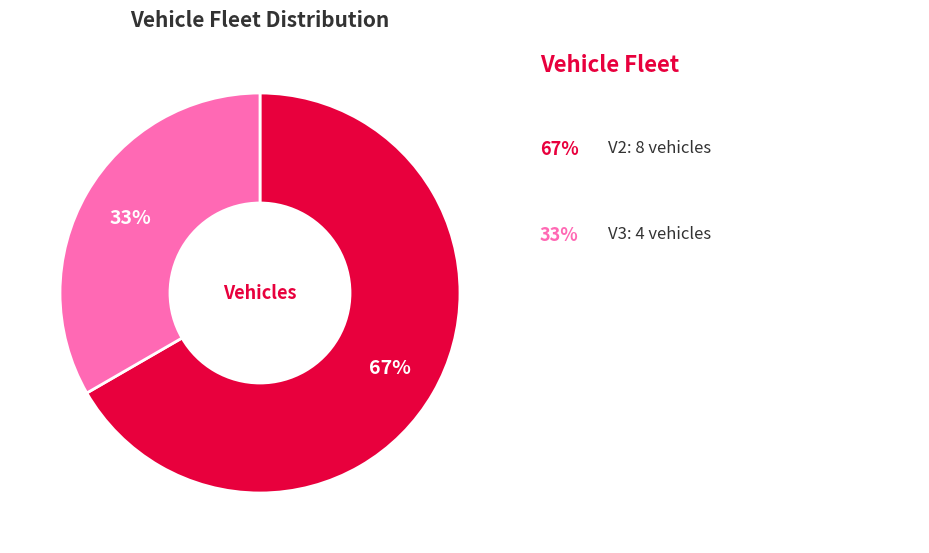

Does any single category account for the majority?

Yes